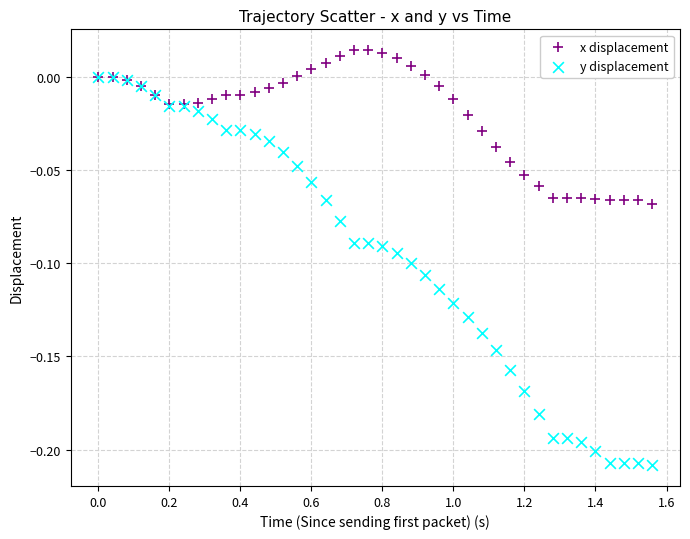

Which series reaches the minimum Y coordinate?

y displacement